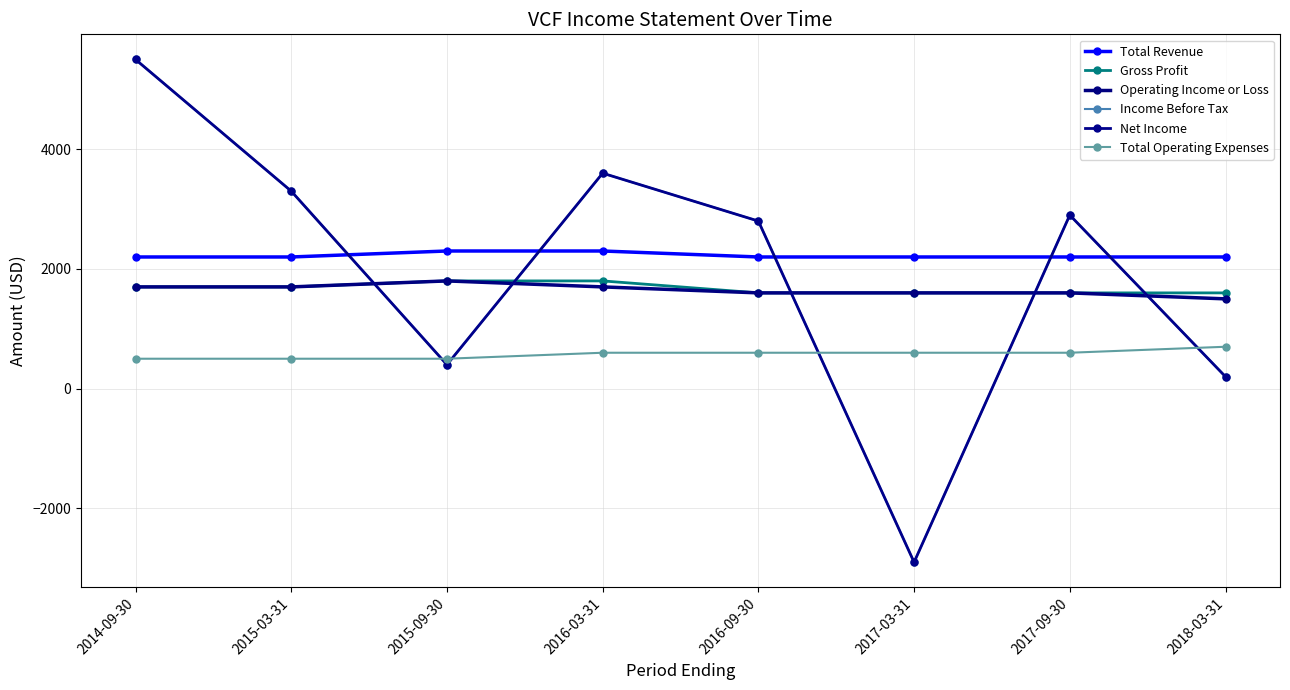

List the labels in order of Total Revenue value, smallest first.

2014-09-30, 2015-03-31, 2016-09-30, 2017-03-31, 2017-09-30, 2018-03-31, 2015-09-30, 2016-03-31